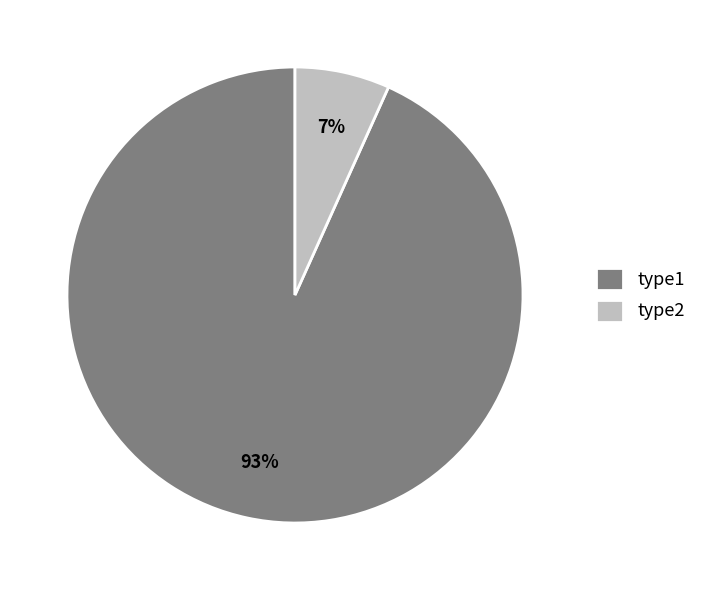

Rank the categories by value from lowest to highest.

type2, type1